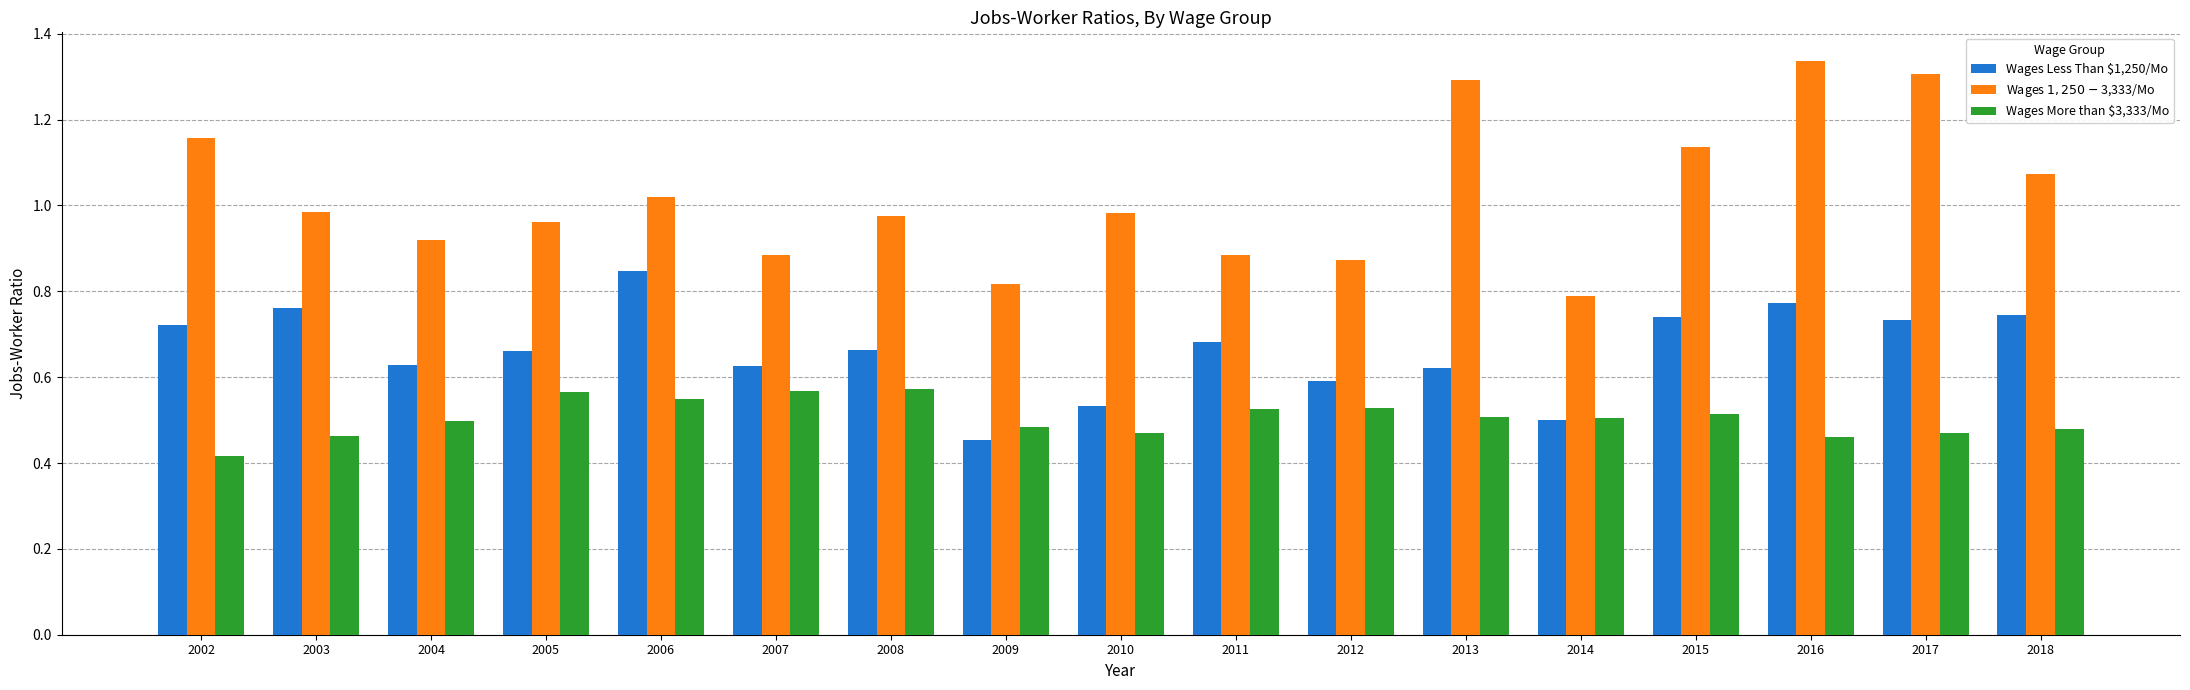

Count the number of categories in the chart.

17